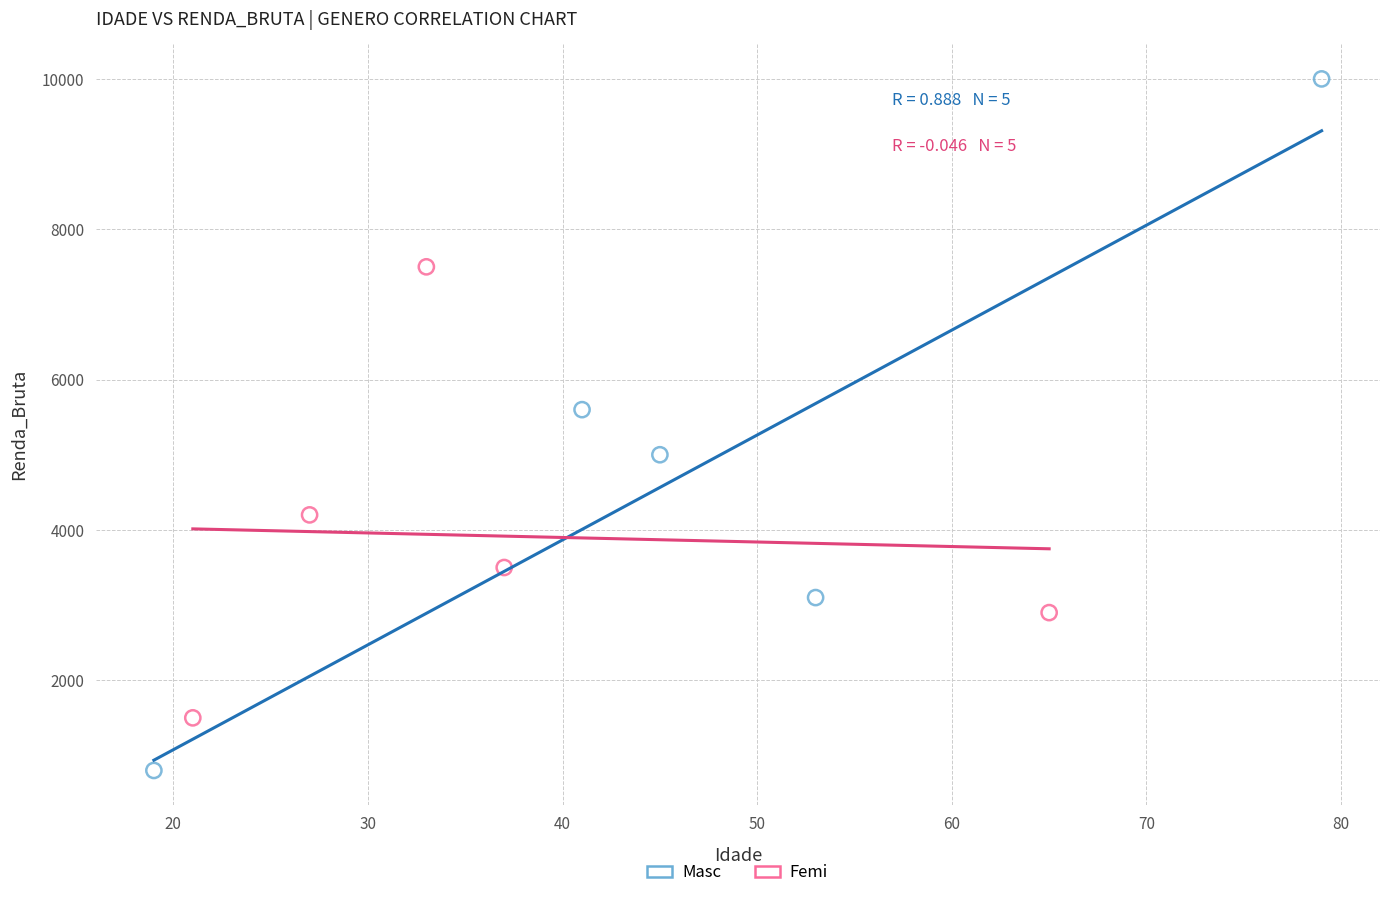

Which series reaches the maximum Y coordinate?

Masc